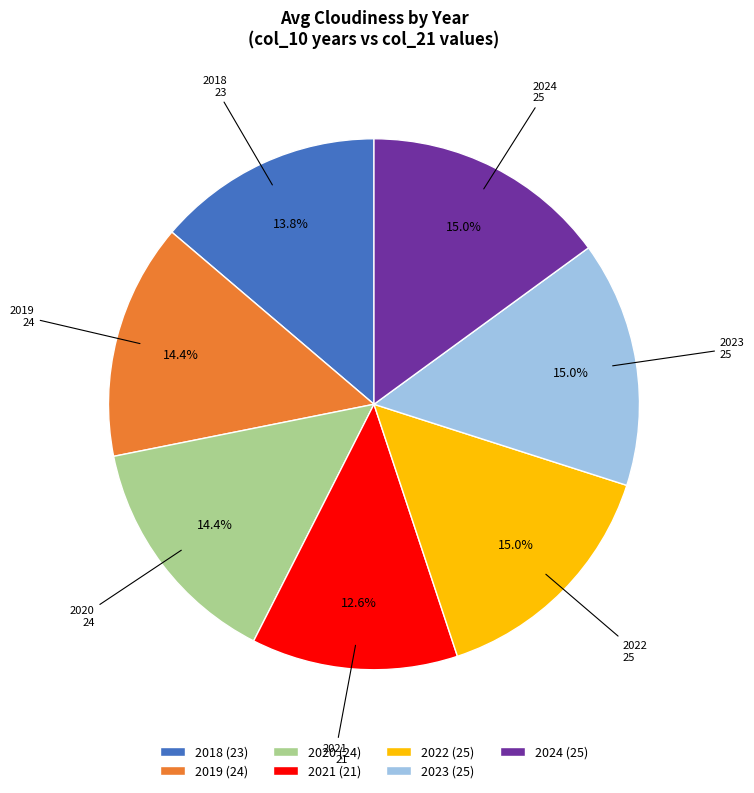

Is it true that 2019 is 14% of the pie?

True